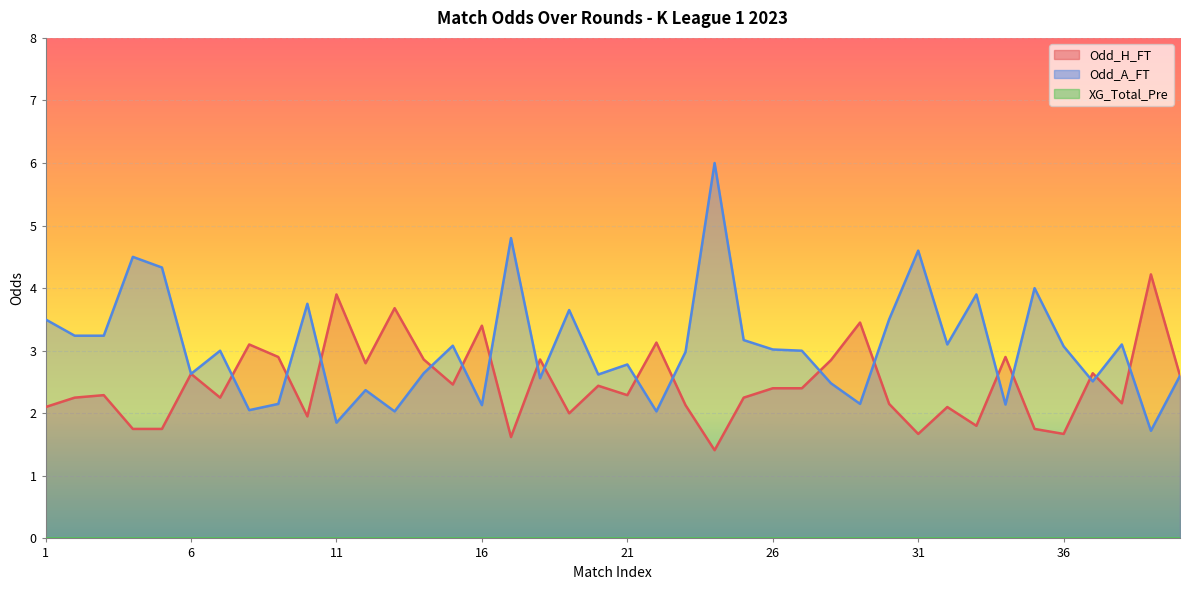

List the series in order of their peak value, lowest first.

Odd_H_FT, Odd_A_FT